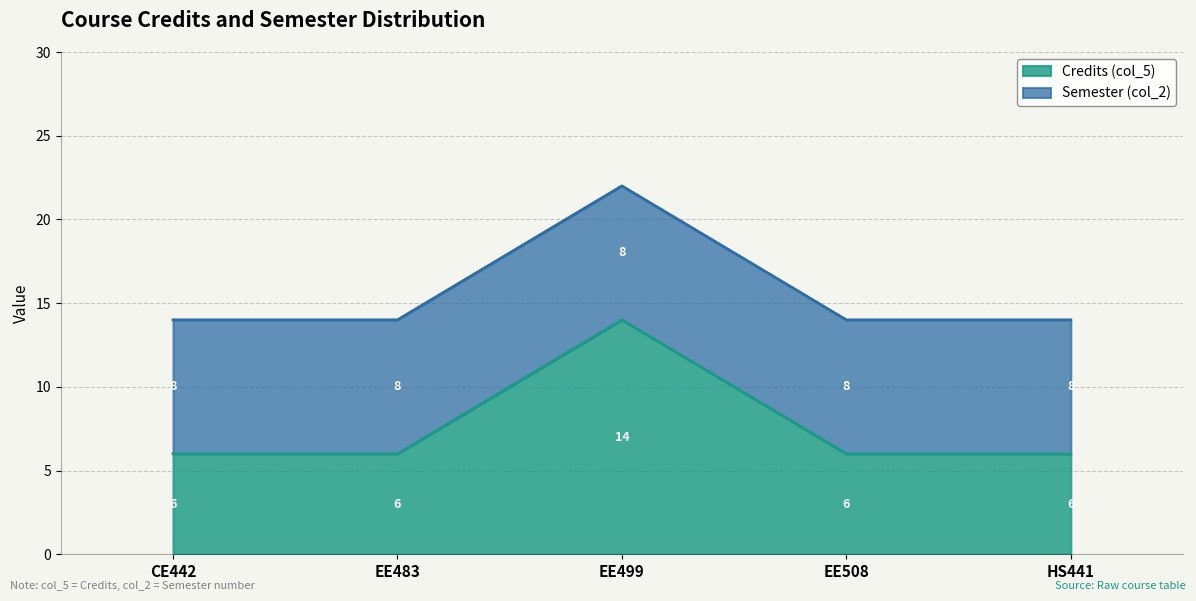

List the labels in order of value, smallest first.

CE442, EE483, EE508, HS441, EE499